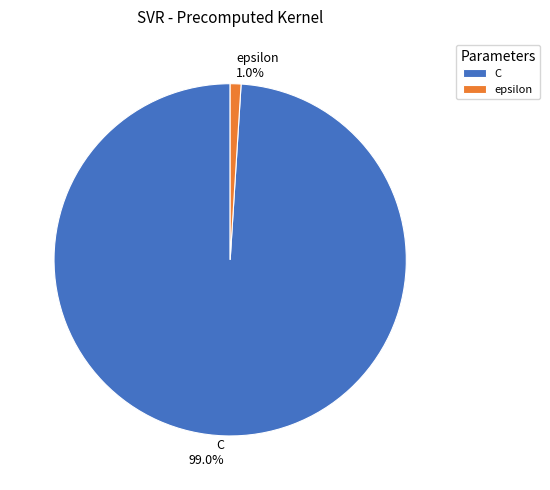

Is it true that epsilon is 10% of the pie?

False